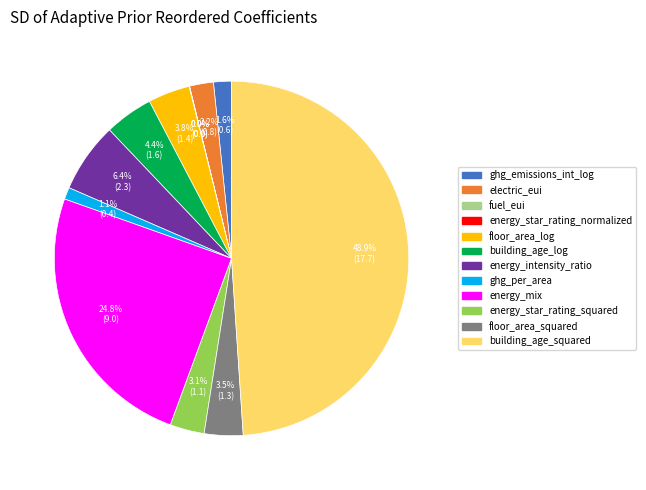

What is the ratio of the value at electric_eui to the value at floor_area_squared?

0.6